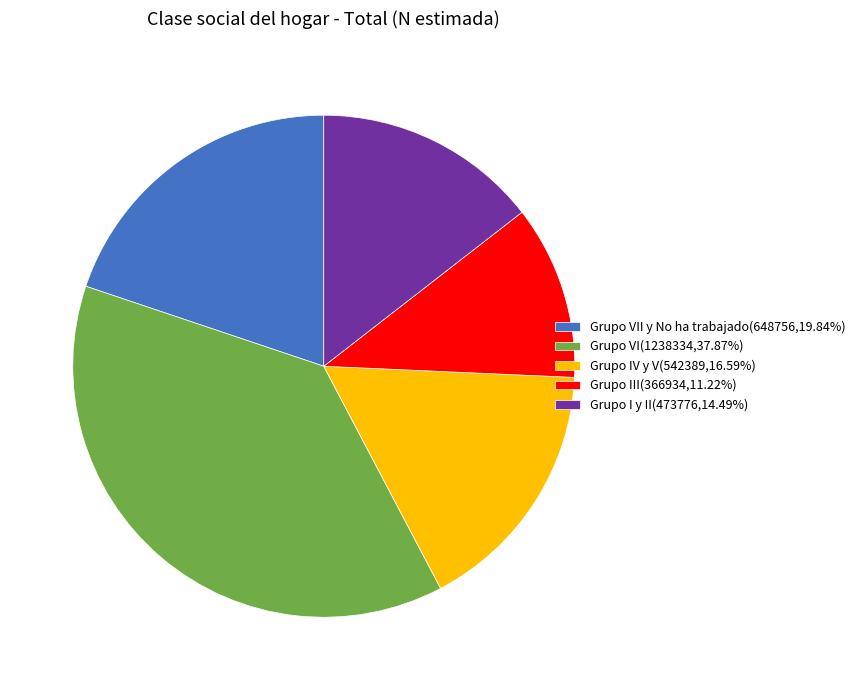

Approximately how many times larger is the value at Grupo IV y V(542389,16.59%) compared to Grupo VI(1238334,37.87%)?

0.4